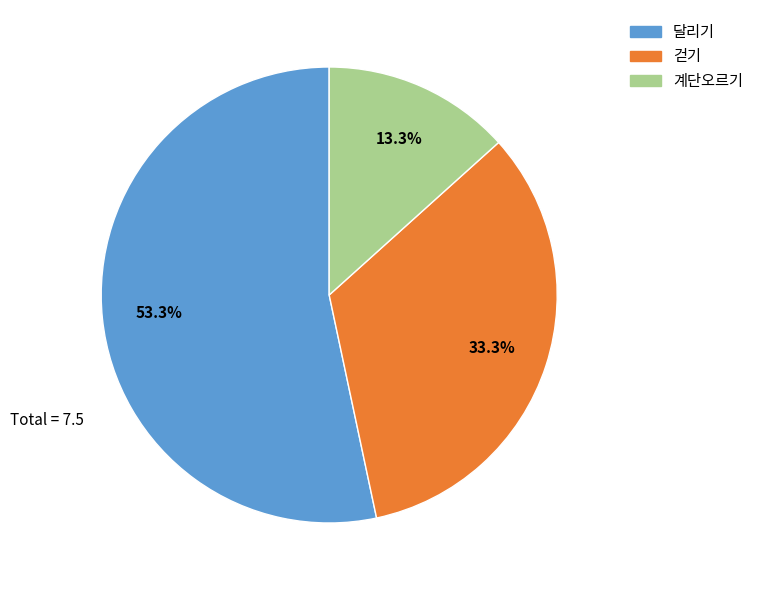

What is the largest slice in the pie chart?

달리기